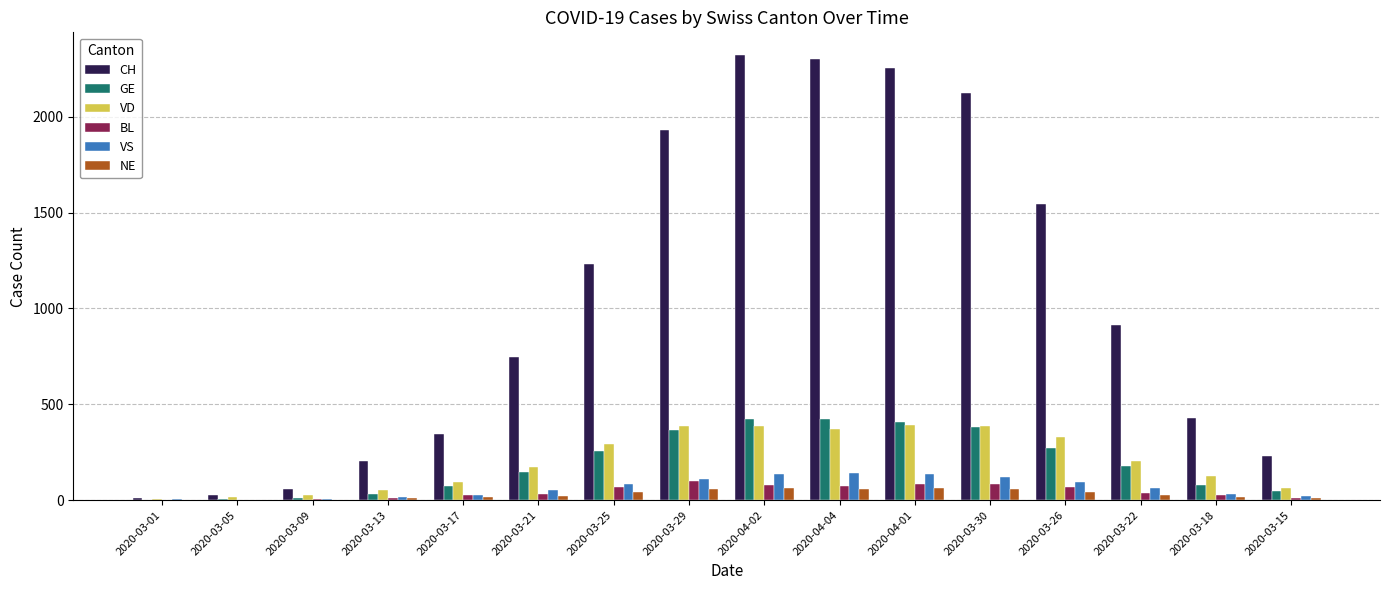

What is the greatest value displayed?

2324